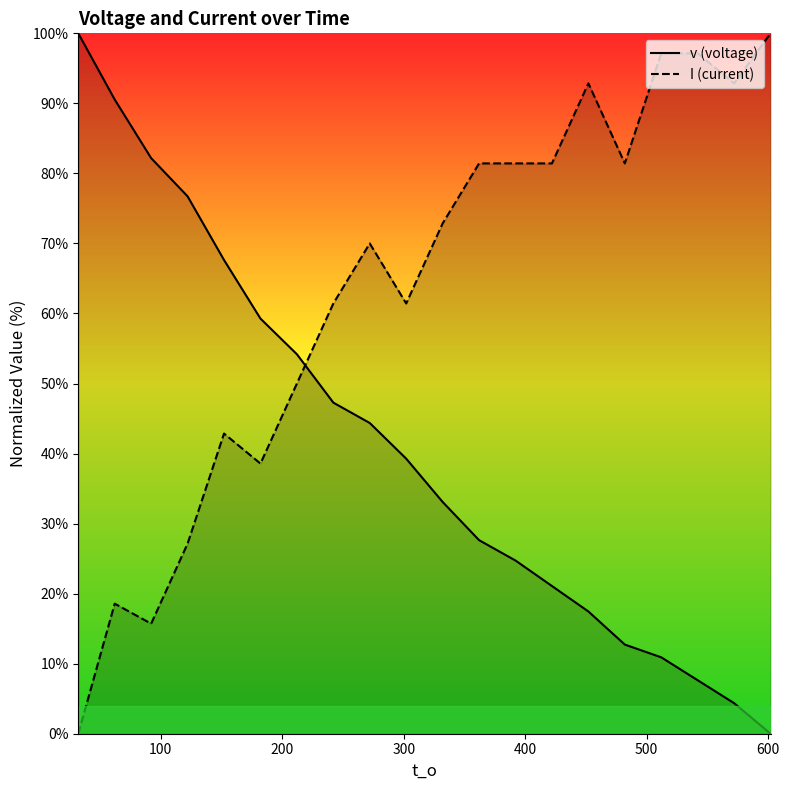

After their last crossing, which series has the higher values: I (current) or v (voltage)?

I (current)